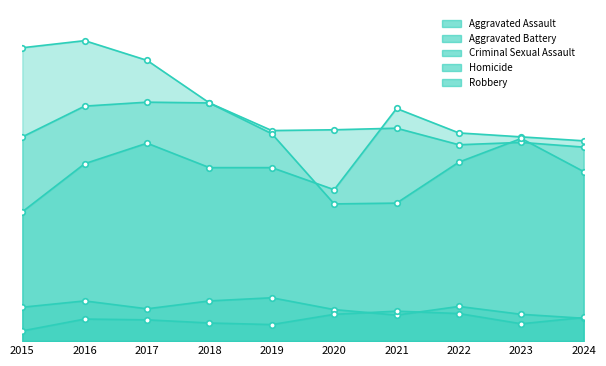

What is the total value across all series at 2021?

811